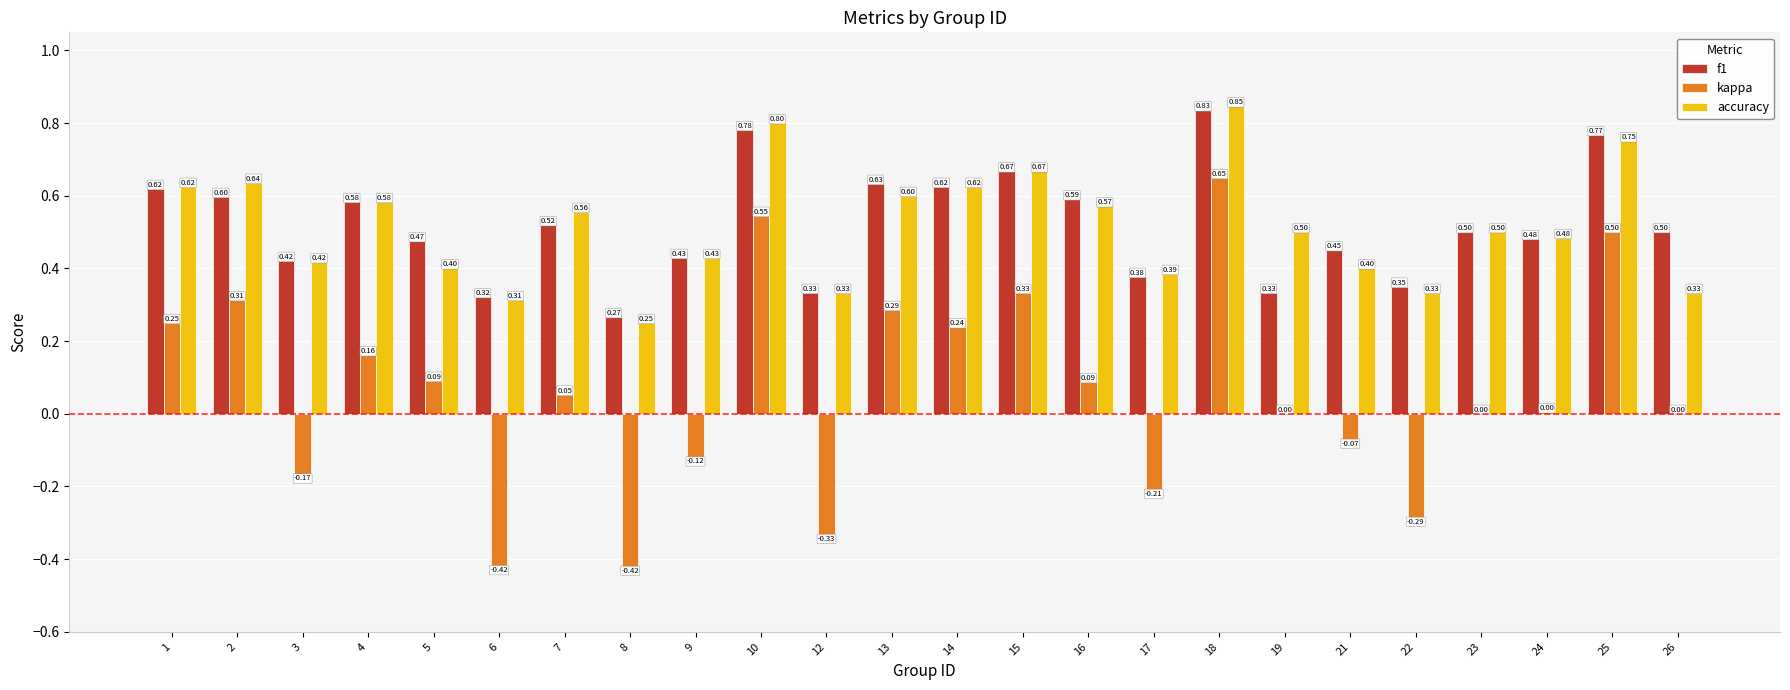

What is the sum of all kappa values?

1.5